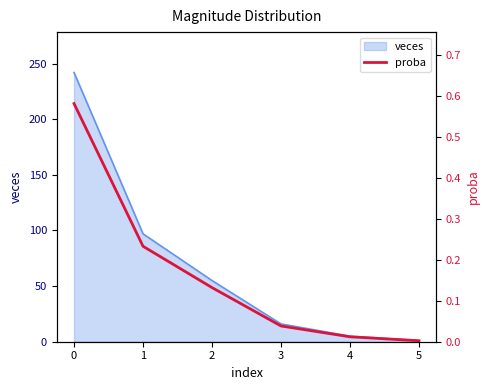

Reading left to right, transcribe all the data shown in this chart.

0=0.6	1=0.2	2=0.1	3=0.0	4=0.0	5=0.0